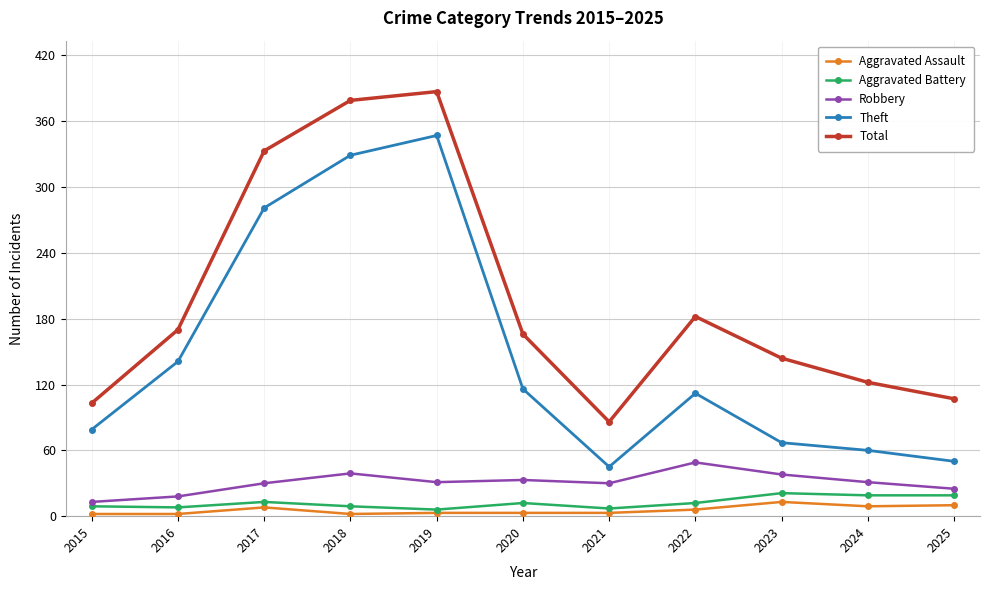

What is the difference between the second highest and second lowest values in the Aggravated Assault series?

8